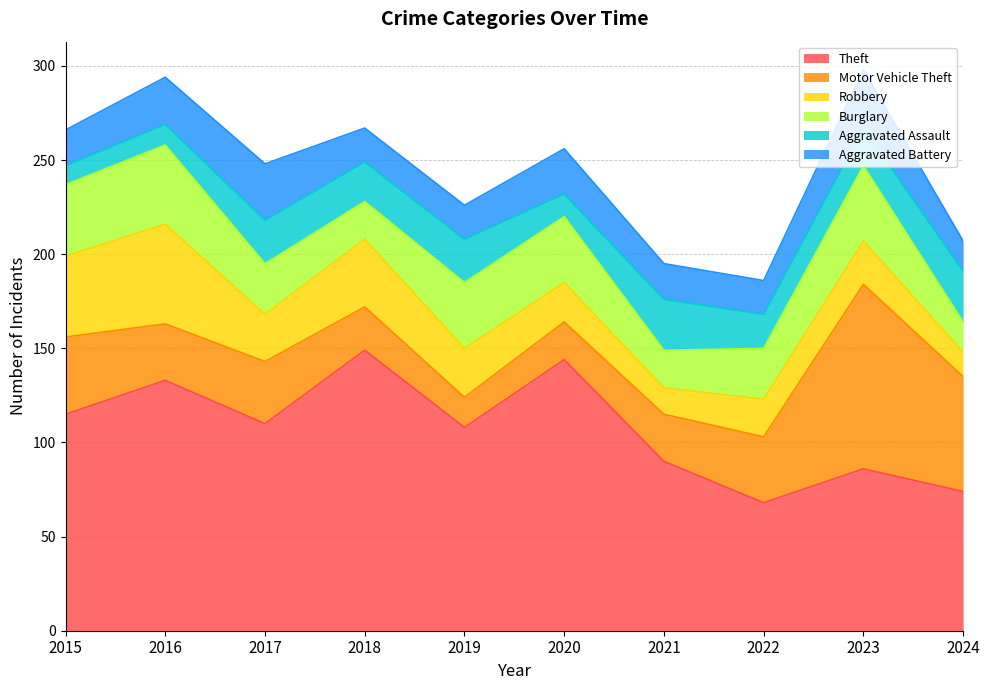

Which series has the widest spread of values?

Motor Vehicle Theft